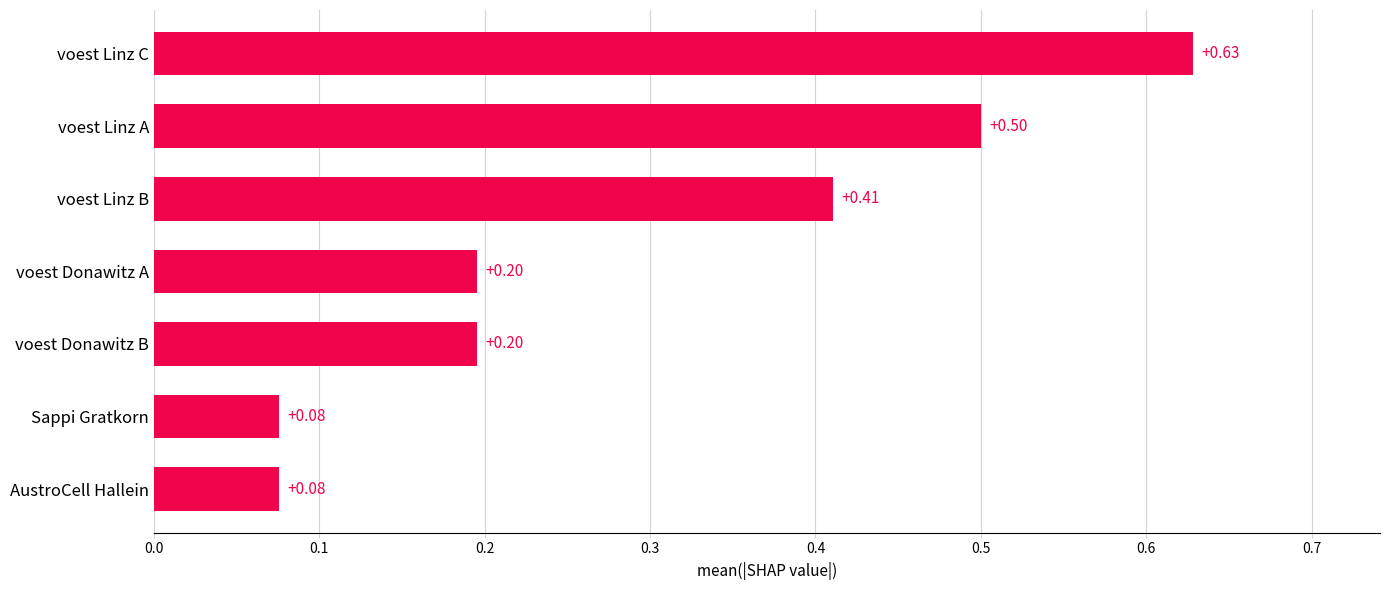

What is the label of the 3rd bar from the bottom?

voest Donawitz B